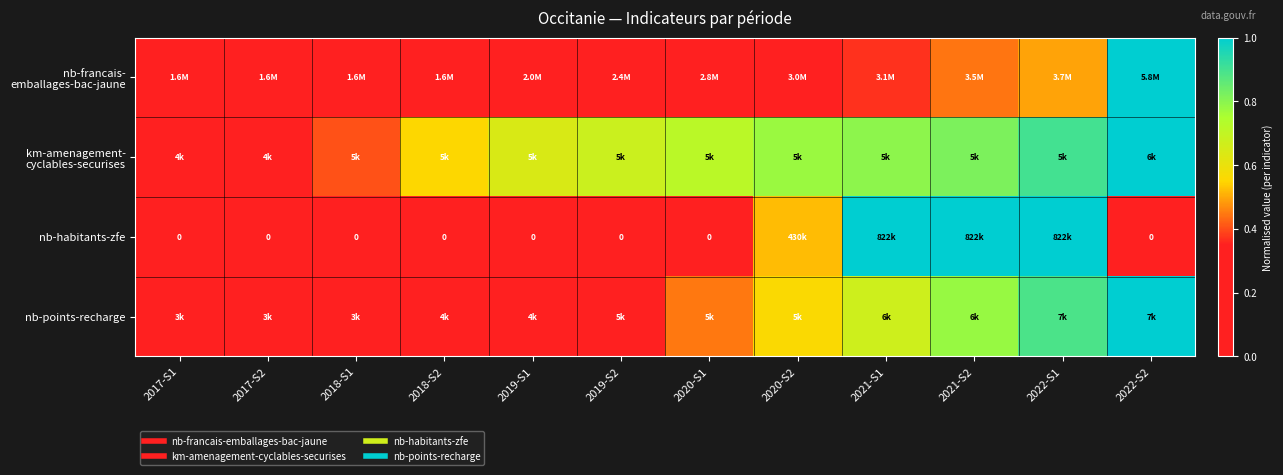

Which series has the widest spread of values?

nb-francais- emballages-bac-jaune